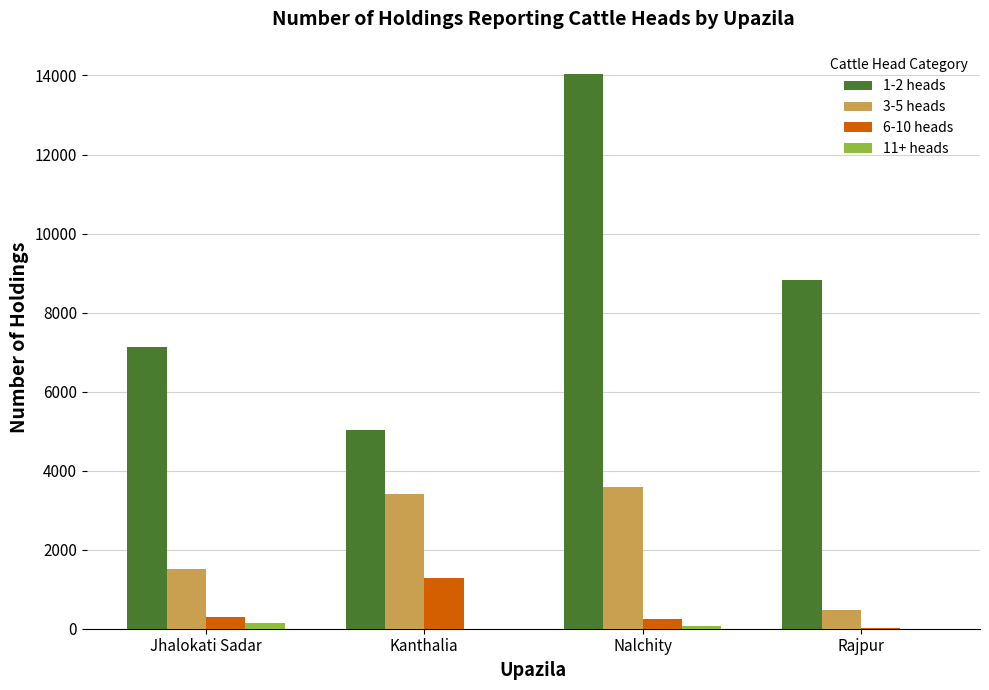

Which series has the largest range (max minus min)?

1-2 heads